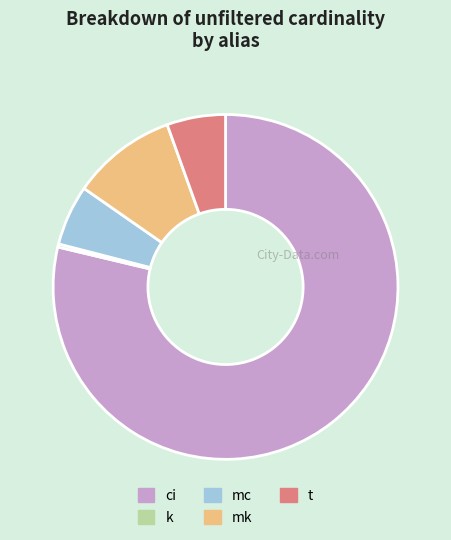

Count the number of slices in the pie.

5